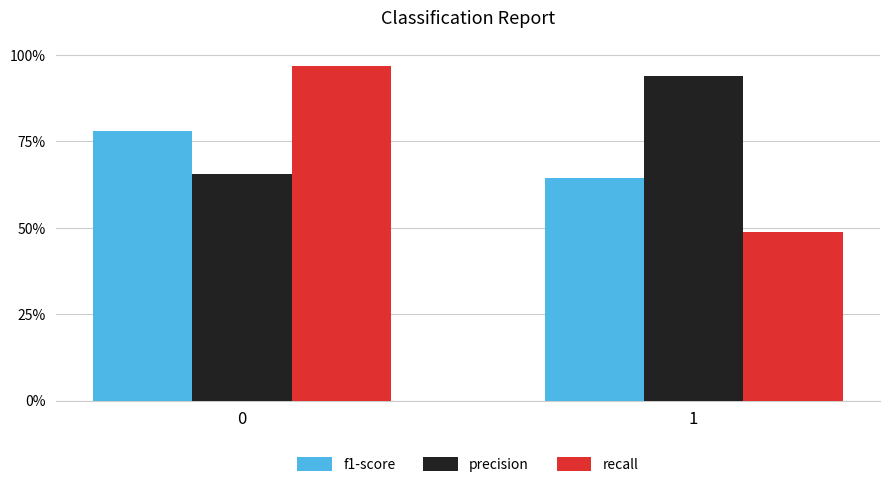

Reading left to right, extract all data points from this chart.

f1-score: 0=0.8	1=0.6
precision: 0=0.7	1=0.9
recall: 0=1.0	1=0.5